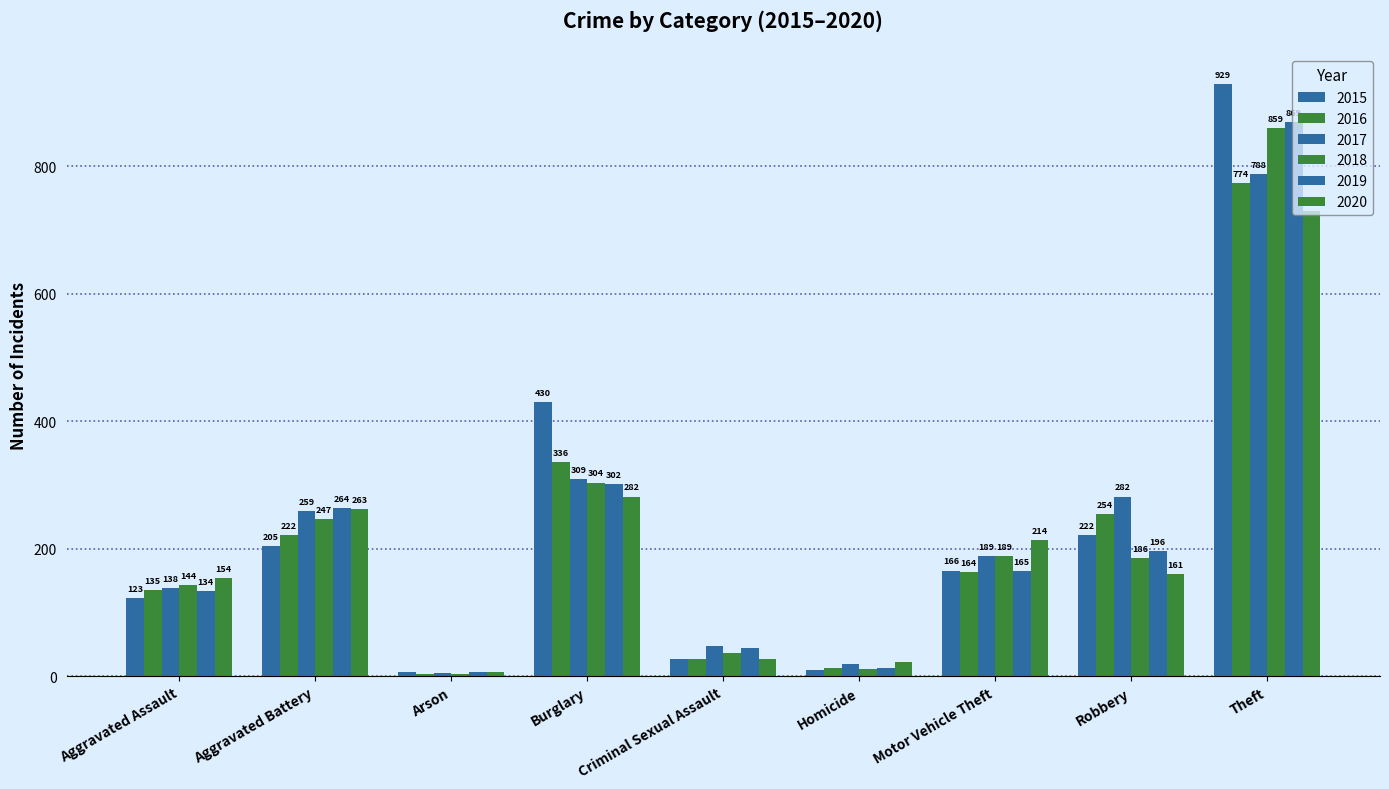

What is the label of the 8th bar from the right?

Aggravated Battery